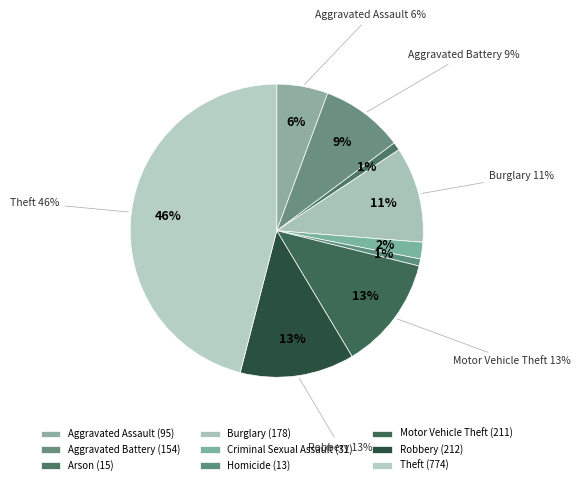

True or false: Arson accounts for 1% of the total.

True